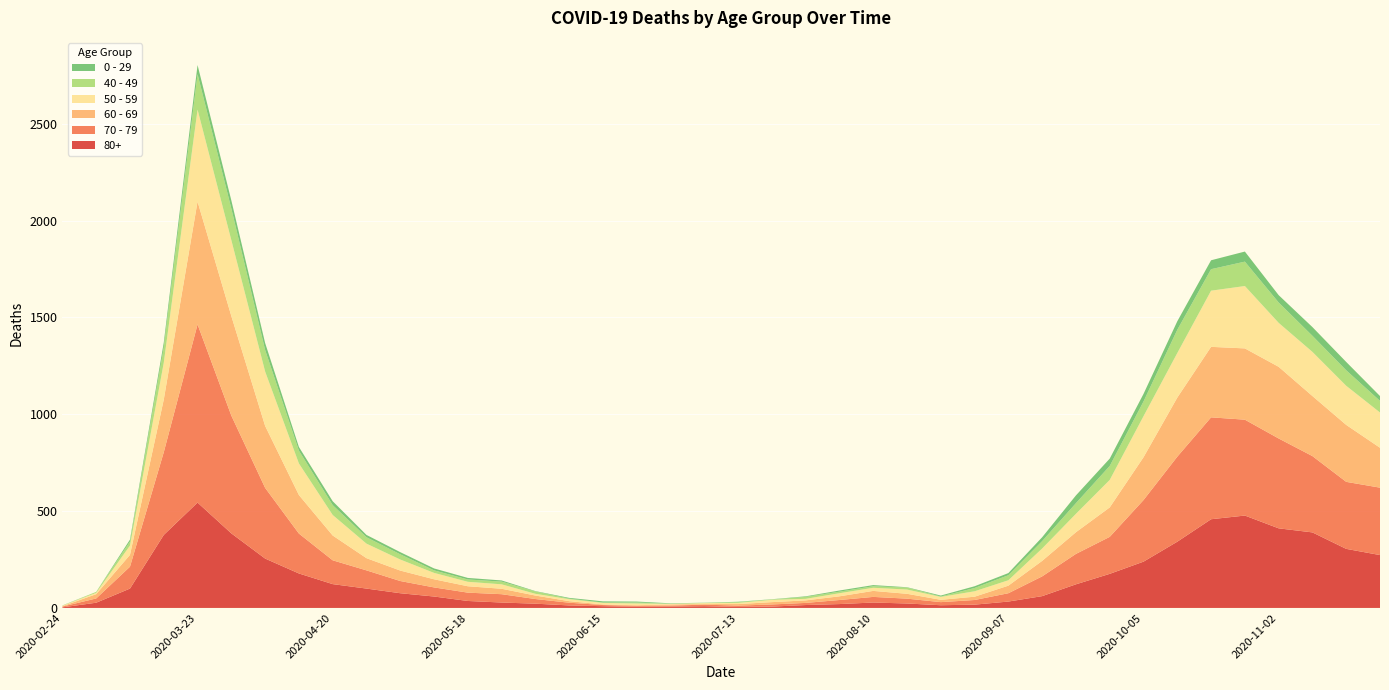

Reading left to right, list all the values displayed in this chart.

80+: 3	27	100	377	544	385	255	178	123	100	76	59	36	28	22	13	9	6	7	9	5	7	15	20	28	23	14	17	33	61	122	176	239	342	458	477	411	390	305	273
70 - 79: 4	22	113	427	920	608	365	206	123	94	63	47	43	43	24	14	6	5	5	8	7	11	11	21	29	25	16	24	43	102	157	191	318	439	526	495	464	394	346	348
60 - 69: 2	22	61	272	634	514	320	199	128	63	54	42	33	28	18	8	3	3	6	3	8	12	13	19	31	25	12	17	39	80	112	152	221	305	364	368	370	310	294	206
50 - 59: 3	7	48	190	475	392	281	163	106	75	57	33	23	23	9	10	8	9	3	5	6	12	8	16	16	22	15	28	28	64	95	142	212	230	290	322	227	228	202	182
40 - 49: 0	5	21	79	183	163	111	66	51	33	27	13	12	14	12	3	2	5	1	1	4	2	10	8	8	10	2	17	26	38	55	72	76	120	111	126	105	83	80	60
0 - 29: 1	0	10	25	47	42	36	19	20	12	11	10	8	6	2	4	6	5	2	1	2	1	3	6	6	2	5	9	11	20	40	38	39	44	46	52	38	45	43	25